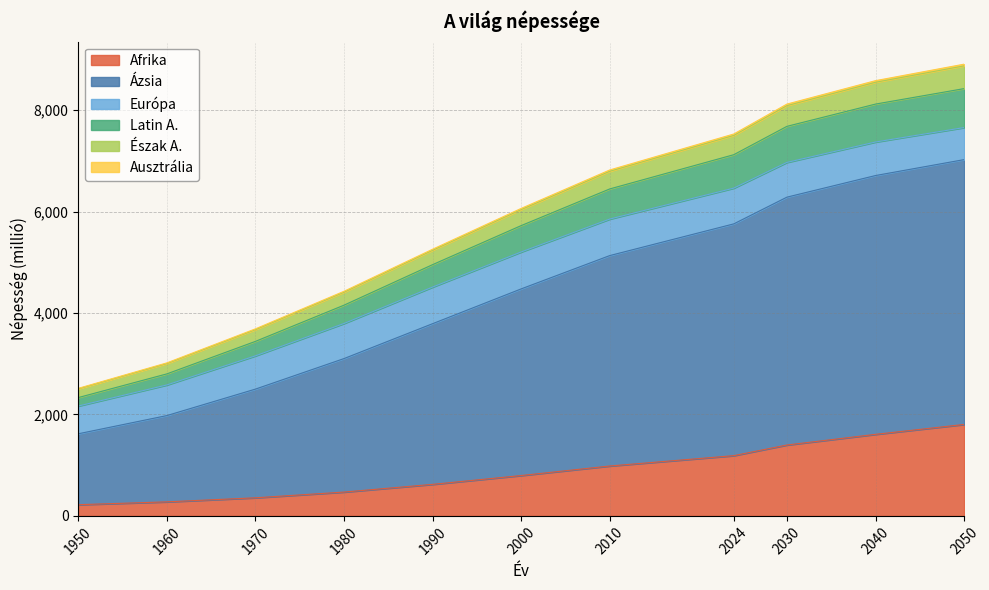

What is the value of the Ausztrália point at the 8th from the left?

7530